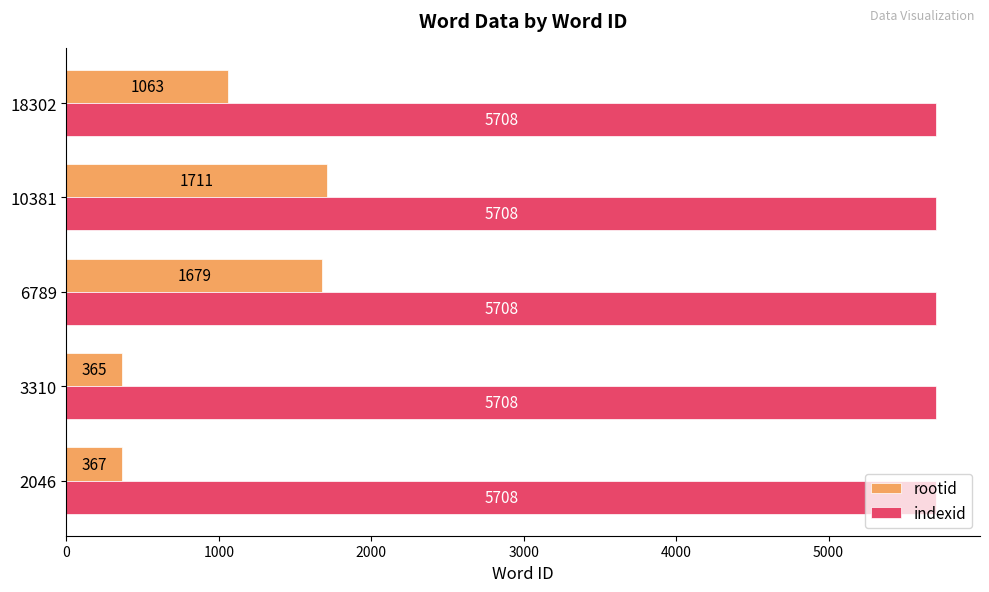

Where is rootid nearest to the value 1038?

18302